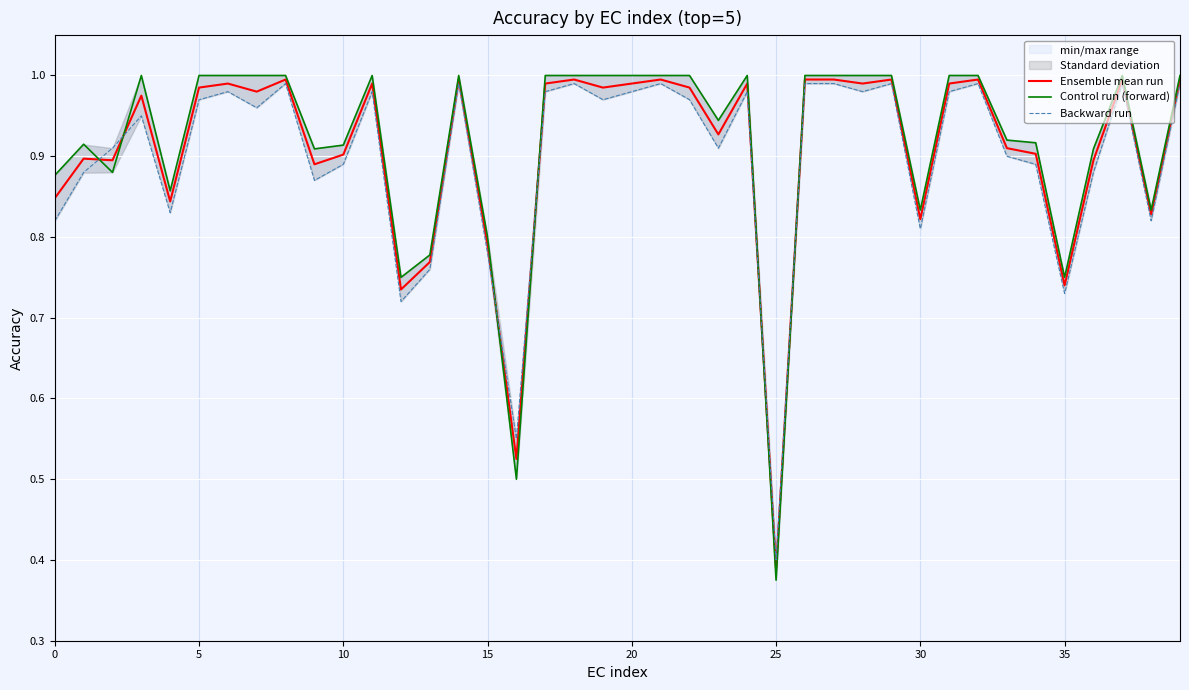

What is the lowest value of the Control run (forward) series?

0.4